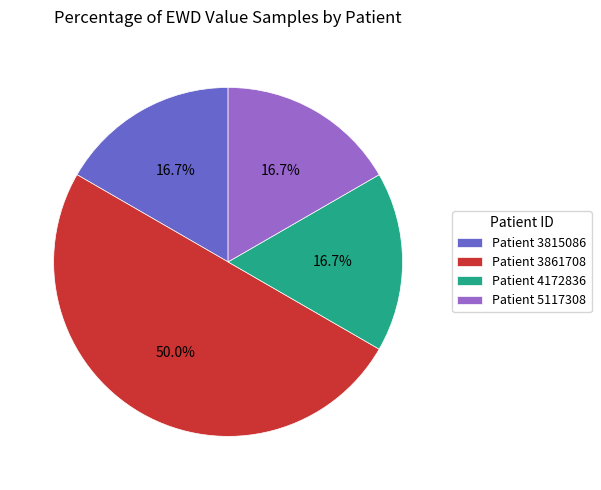

How many slices are in this pie chart?

4